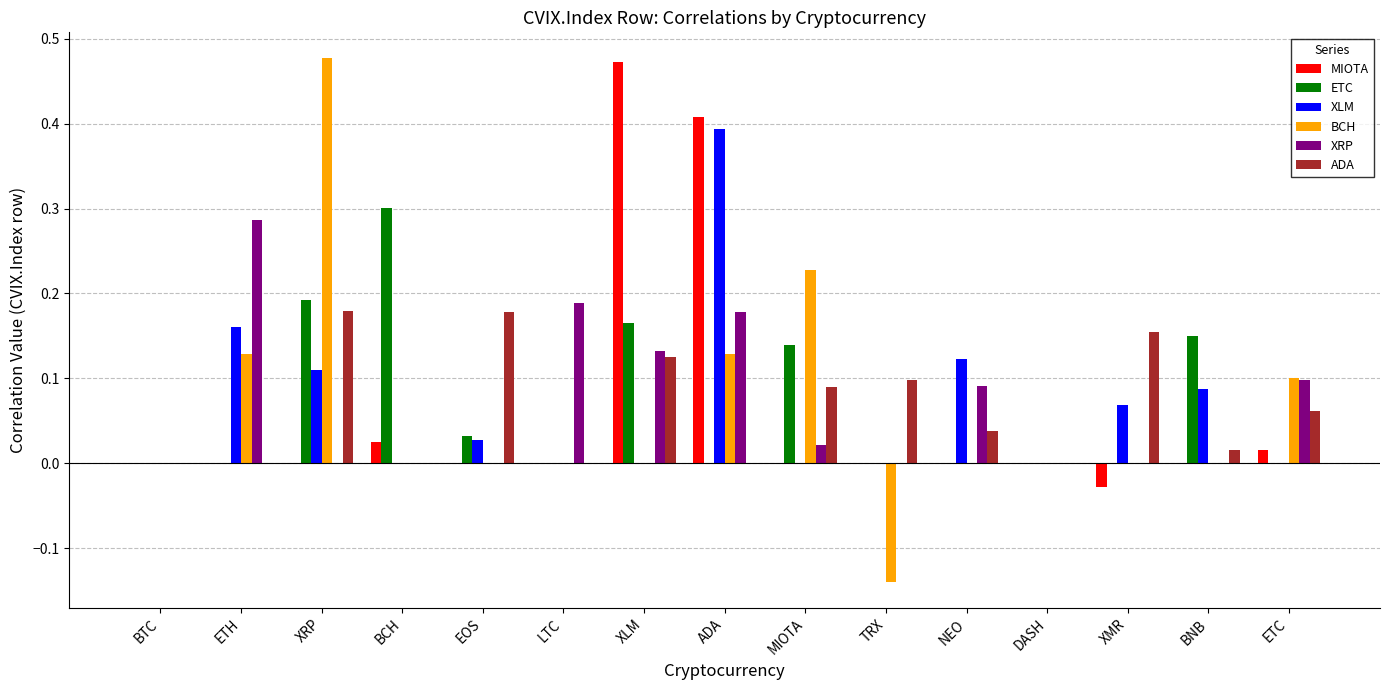

What is the sum of all XRP values?

1.0